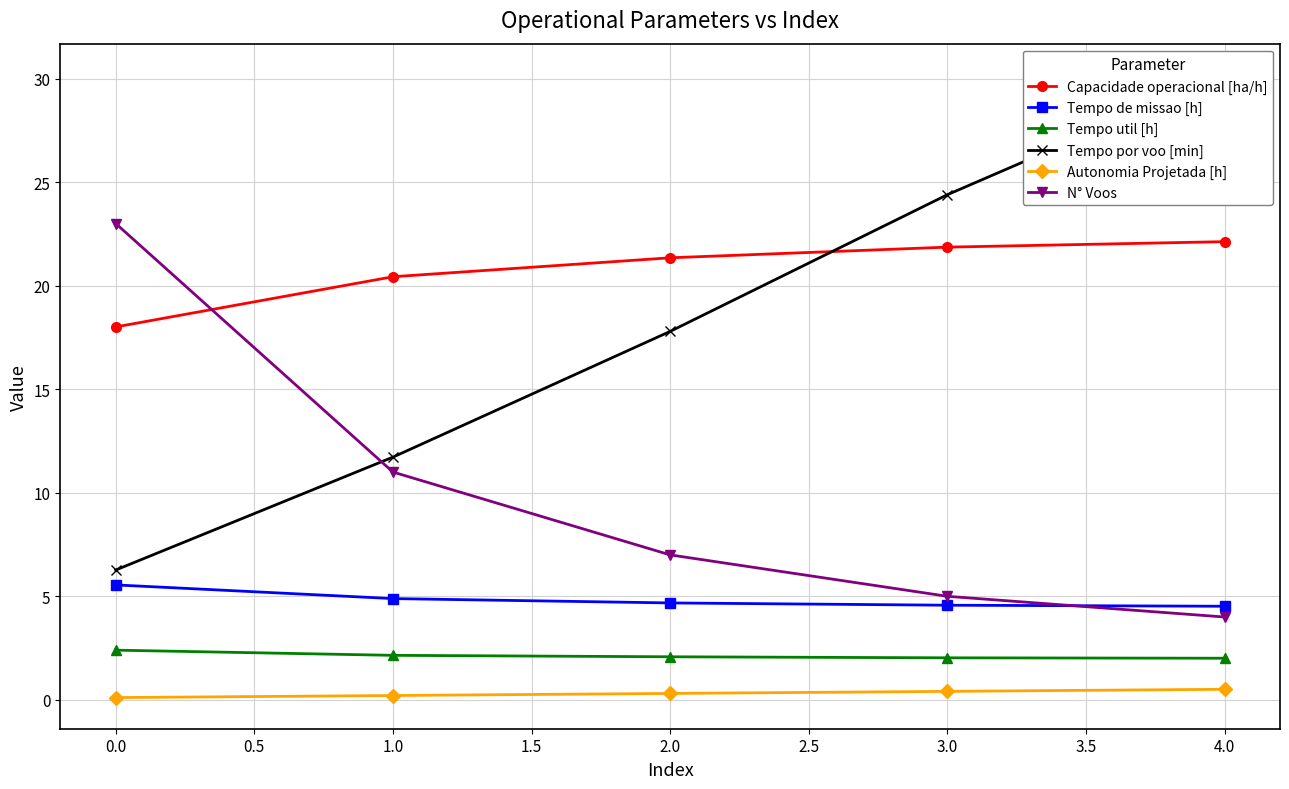

The Tempo de missao [h] series shows 4.7 at 2.0. True or false?

True